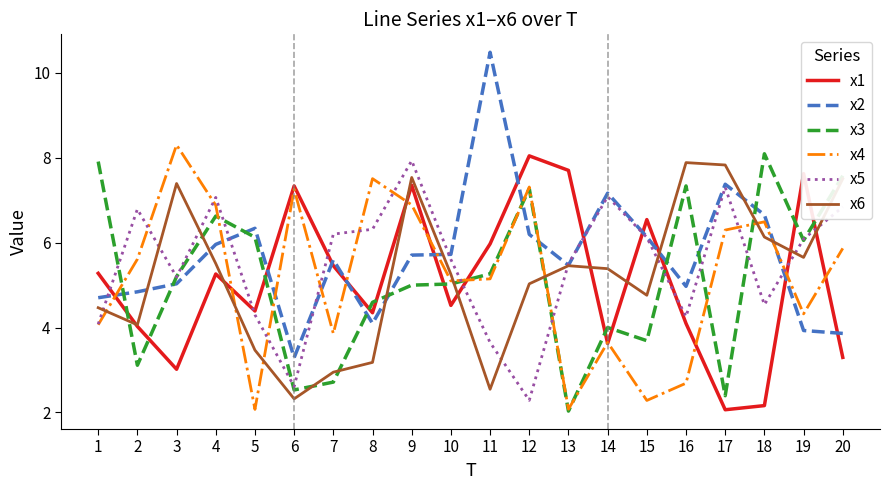

What is the difference between the x5 values at 1 and 8?

2.2